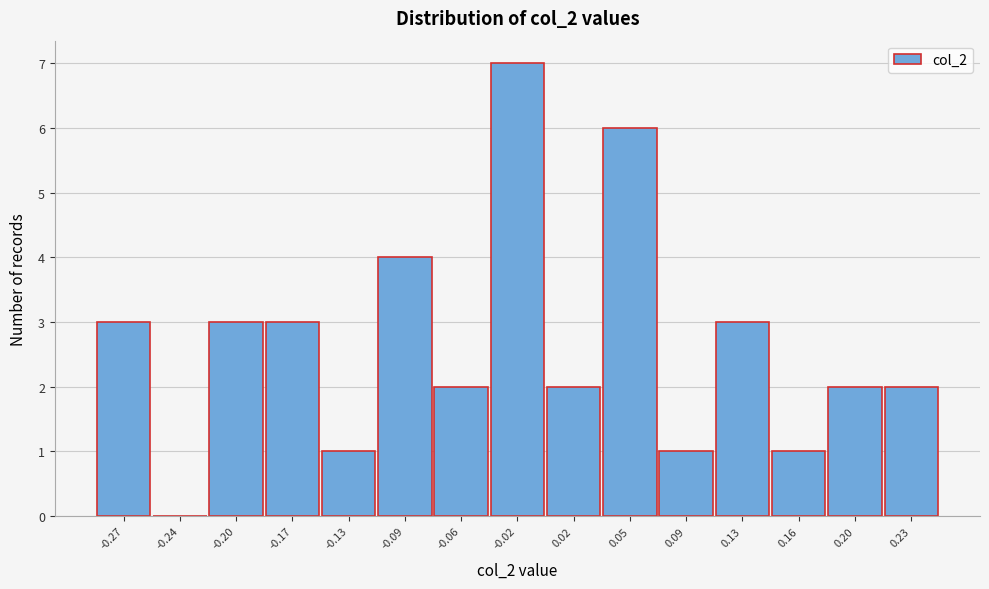

Reading right to left, extract all data points from this chart.

0.23=2	0.20=2	0.16=1	0.13=3	0.09=1	0.05=6	0.02=2	-0.02=7	-0.06=2	-0.09=4	-0.13=1	-0.17=3	-0.20=3	-0.24=0	-0.27=3